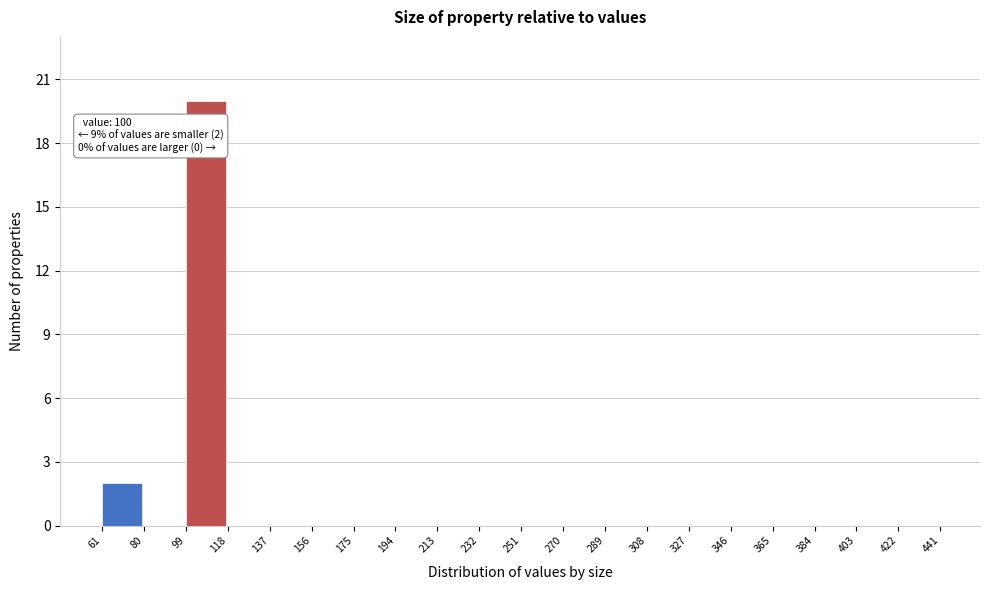

Which range on the x-axis has the tallest bar?

99 to 118